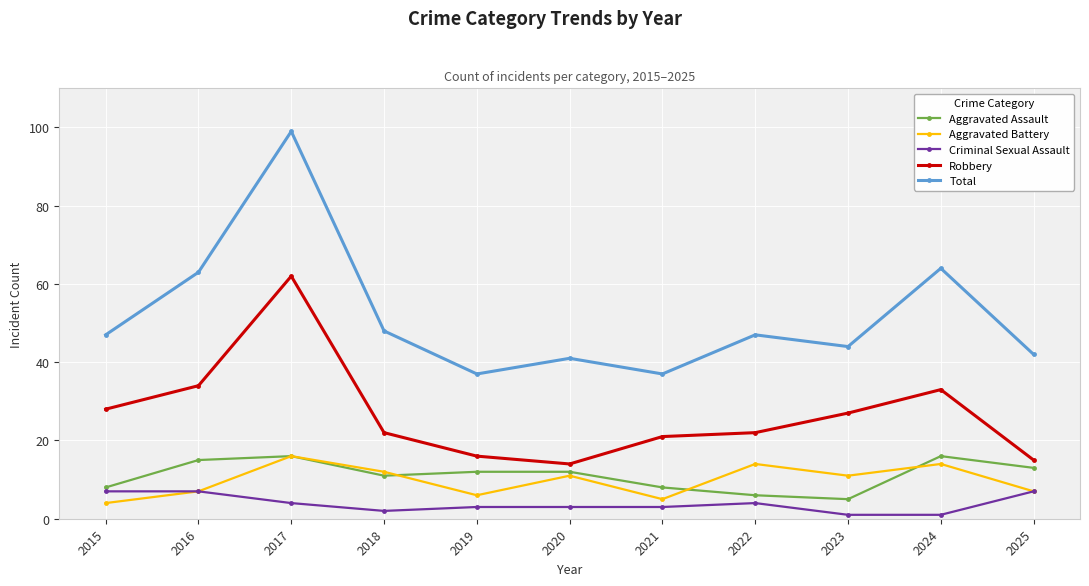

What is the average value of the Robbery series?

27